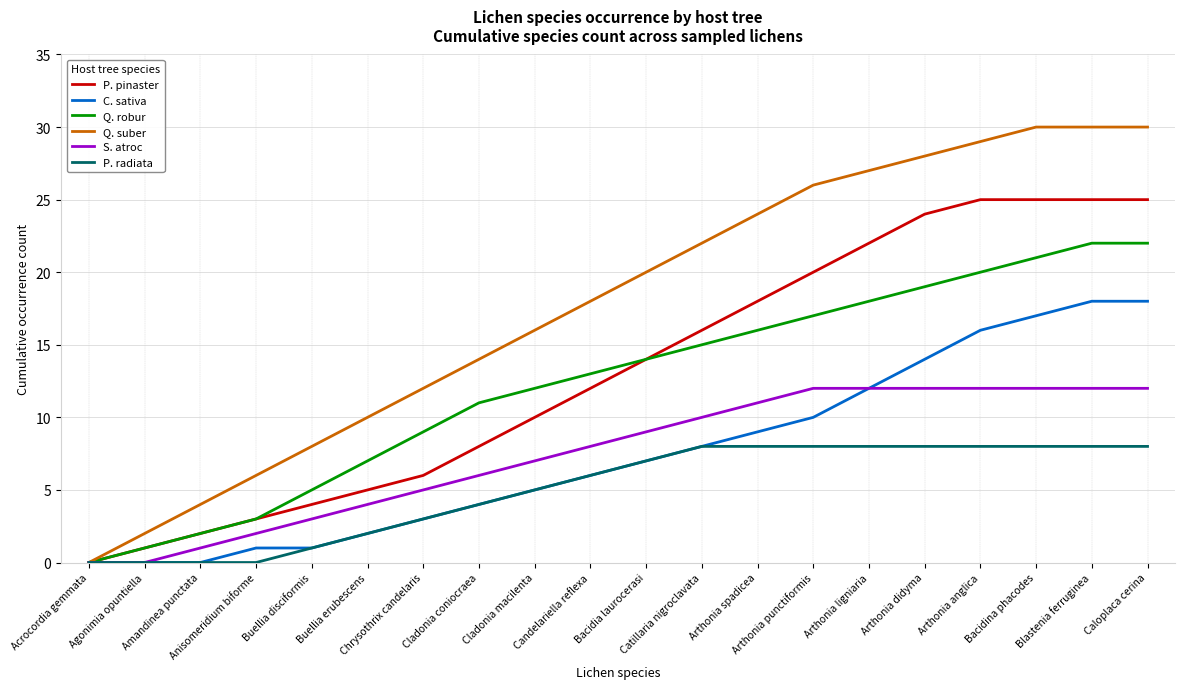

How many lines are shown in the chart?

6